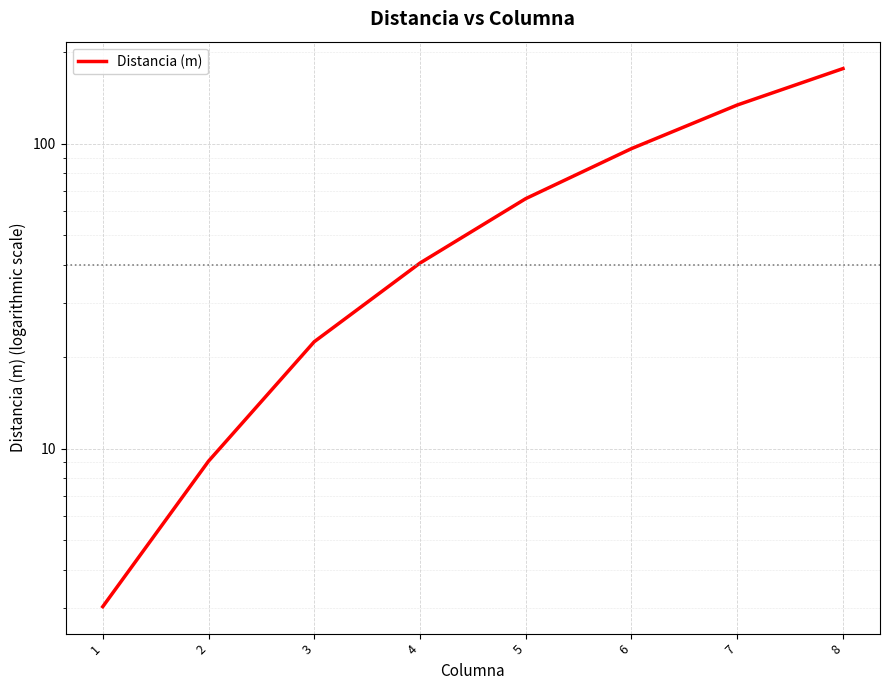

What value does the data have at 8?

176.3